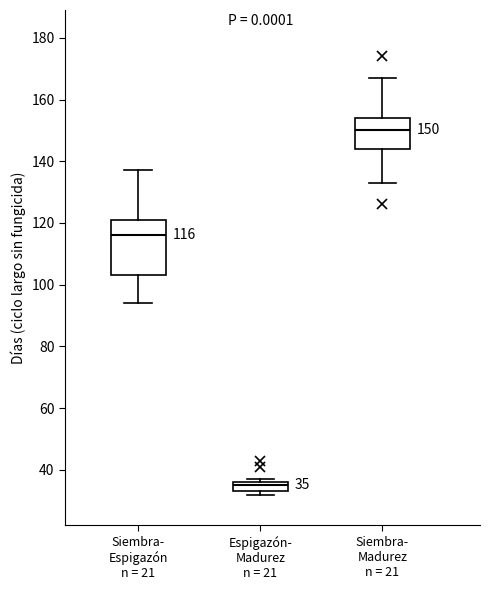

Which box is the tallest, from its lower edge to its upper edge?

Siembra- Espigazón n = 21